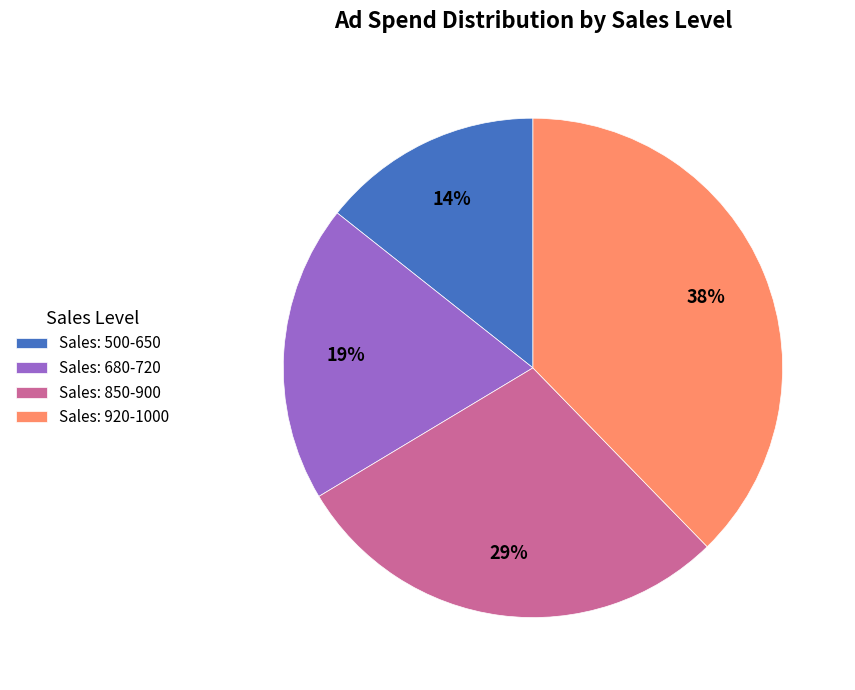

True or false: Sales: 850-900 accounts for 29% of the total.

True